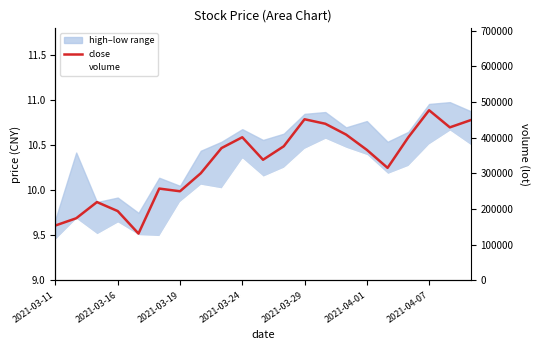

The value of volume at 2021-03-29 is 100031.1. True or false?

True